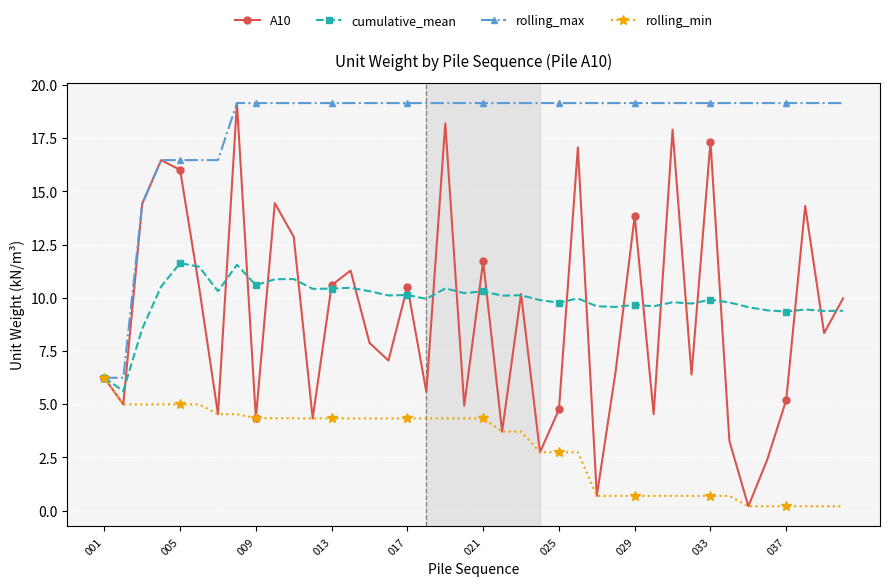

At how many categories does at least one series exceed 3?

40